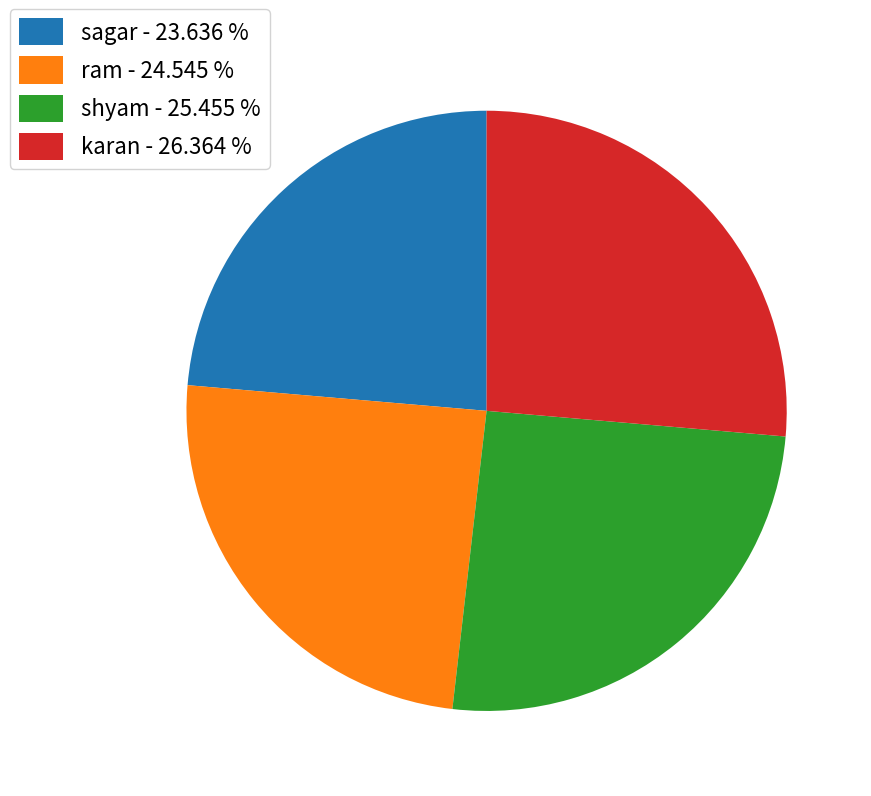

Between shyam - 25.455 % and ram - 24.545 %, which is larger?

shyam - 25.455 %